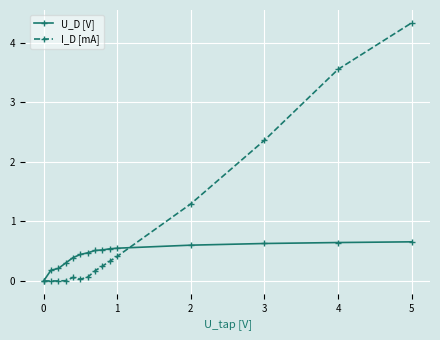

Rank the series by their average value, from highest to lowest.

I_D [mA], U_D [V]